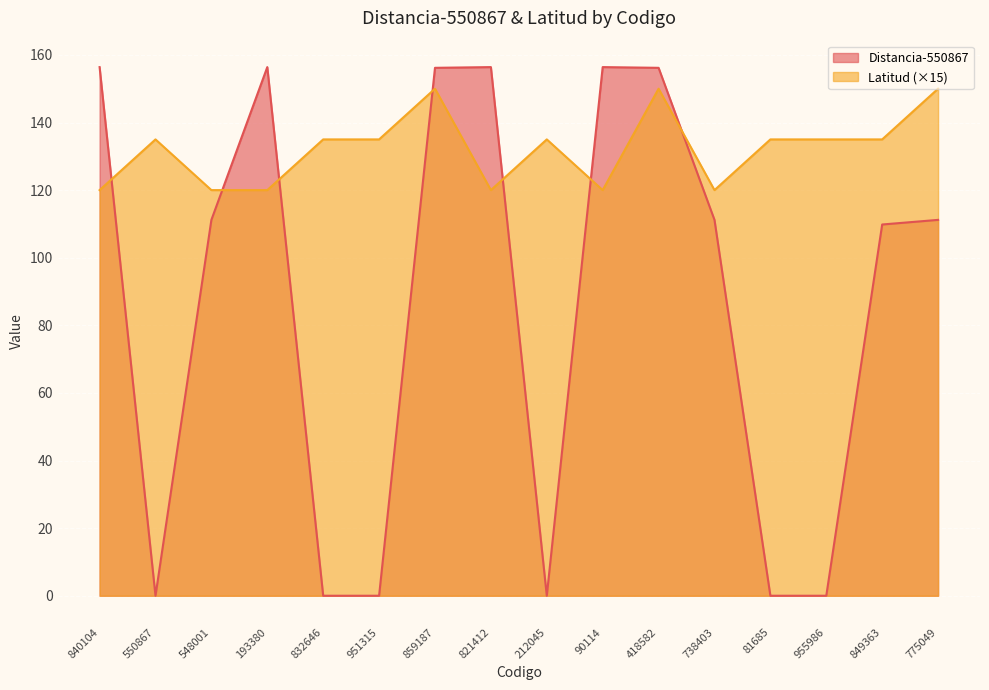

What is the difference between the second highest and minimum values in the Distancia-550867 series?

156.4